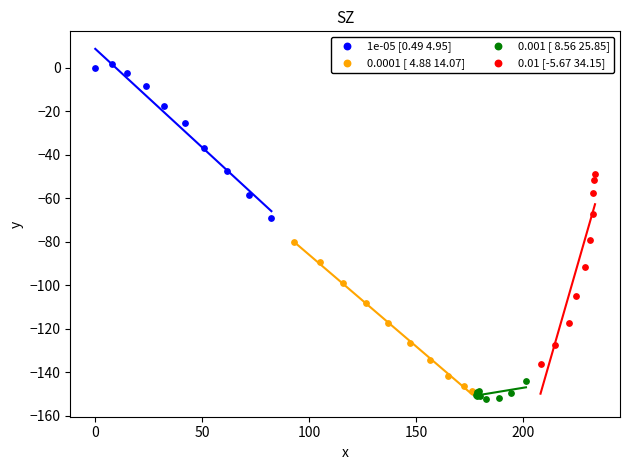

Which series has the widest spread of Y values?

0.01 [-5.67 34.15]